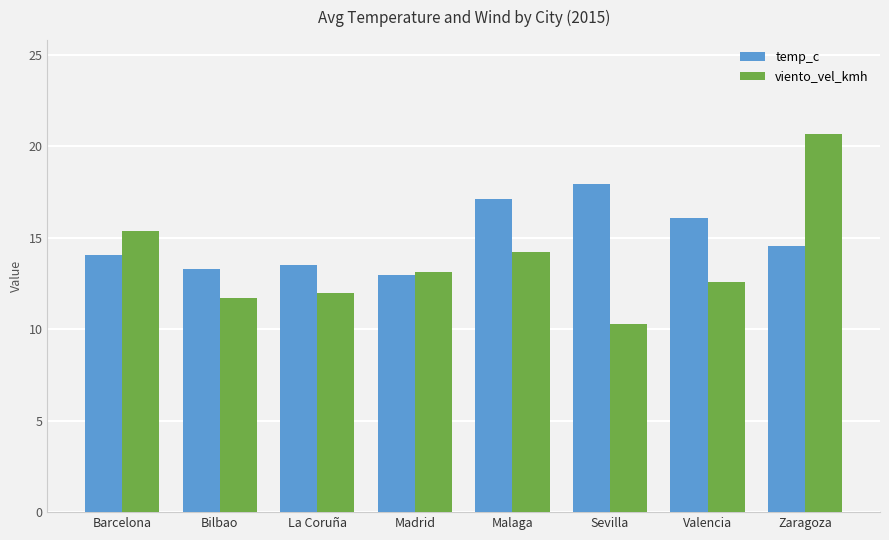

Which series has the widest spread of values?

viento_vel_kmh